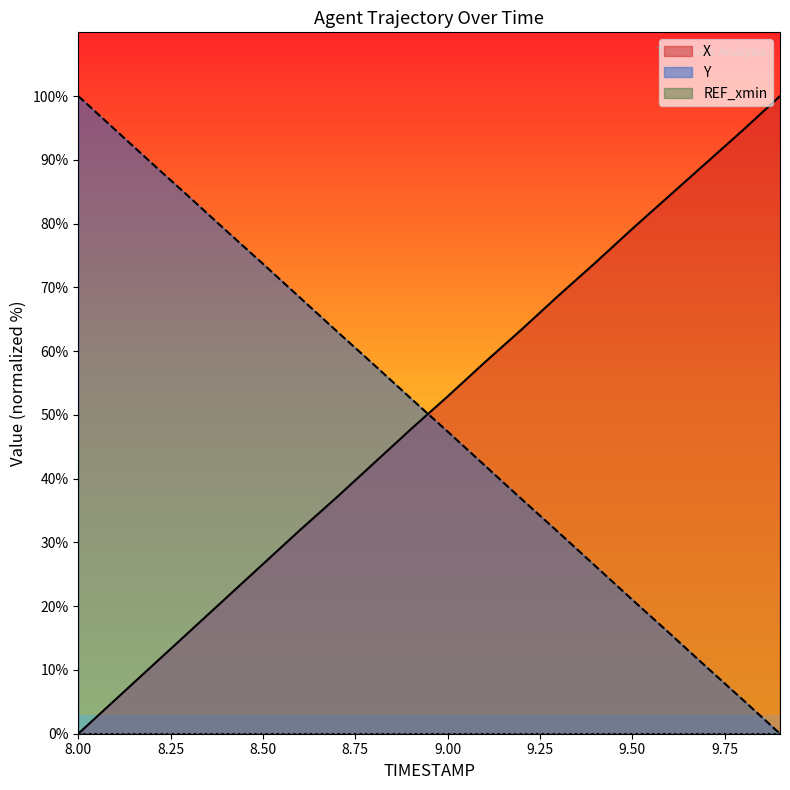

Does the chart display data point markers on the line(s)?

No